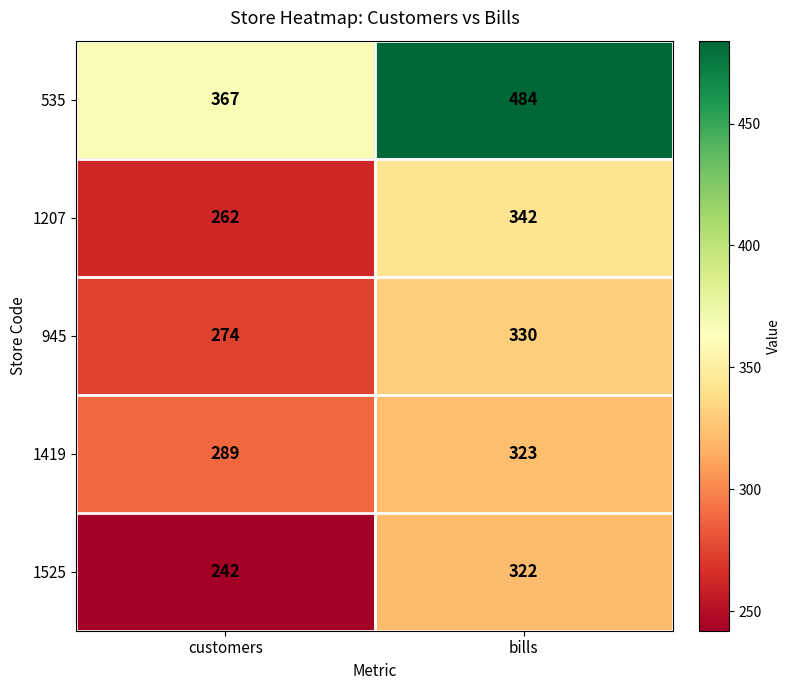

The 1525 series shows 364 at customers. True or false?

False